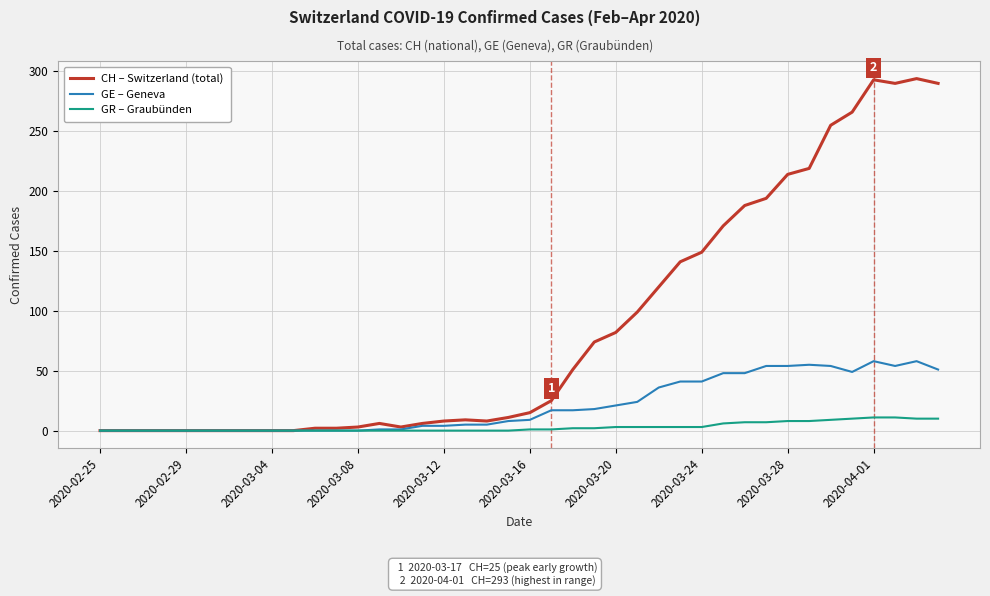

What is the maximum value shown in the chart?

294